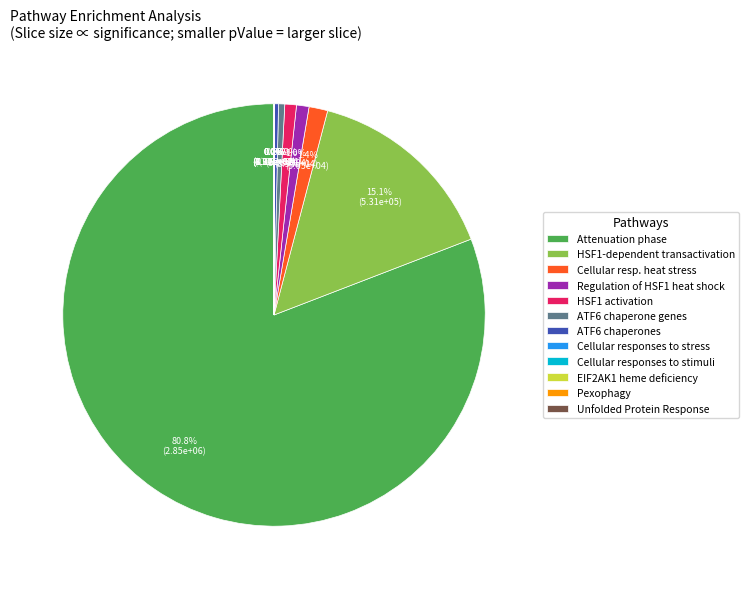

Is there any slice that represents more than half of the pie?

Yes